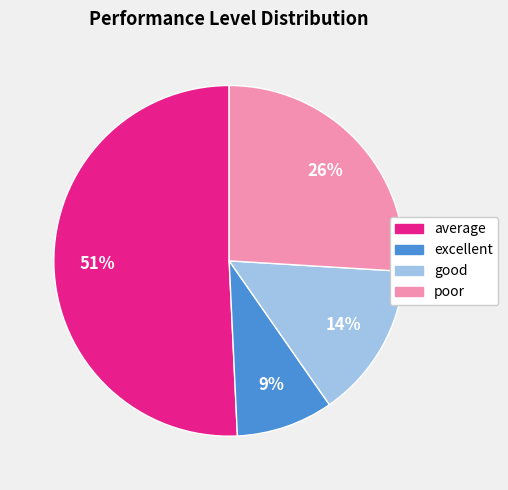

What is the ratio of the value at average to the value at excellent?

5.7